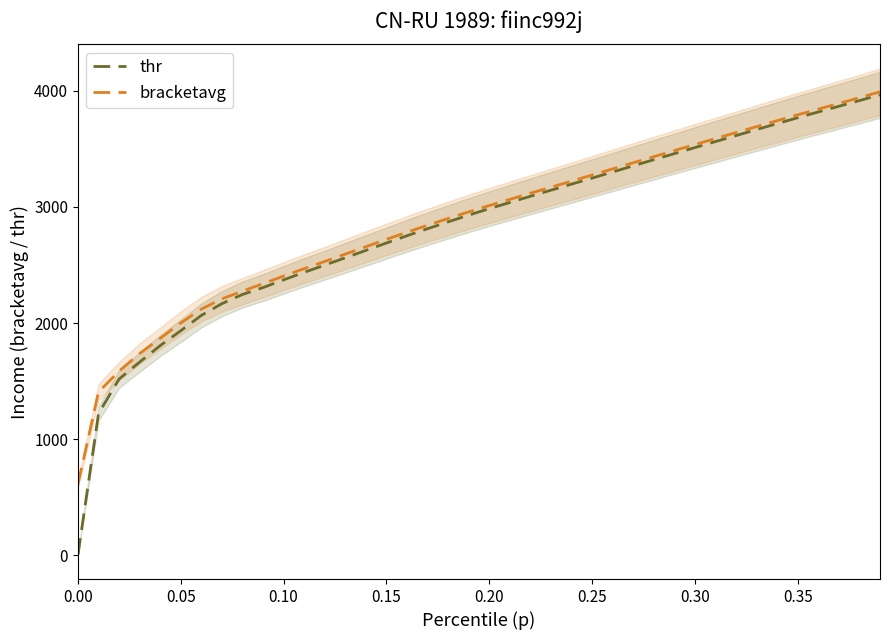

What is the maximum value for bracketavg?

3990.9